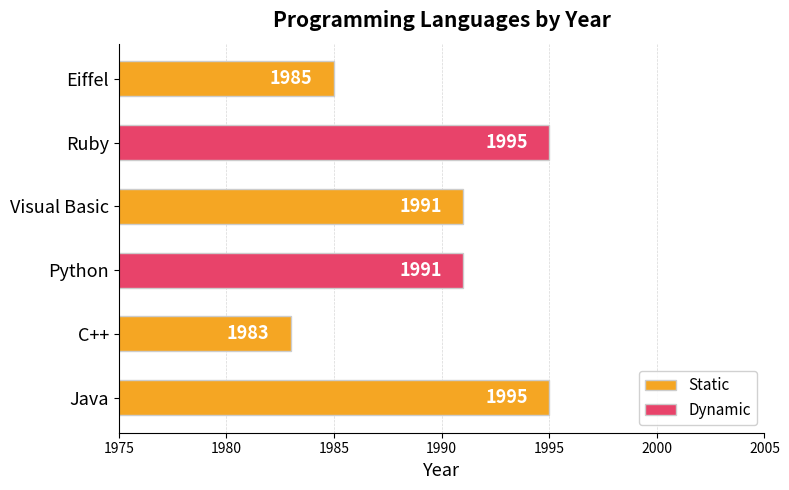

At which category does the chart reach its minimum across all series?

C++